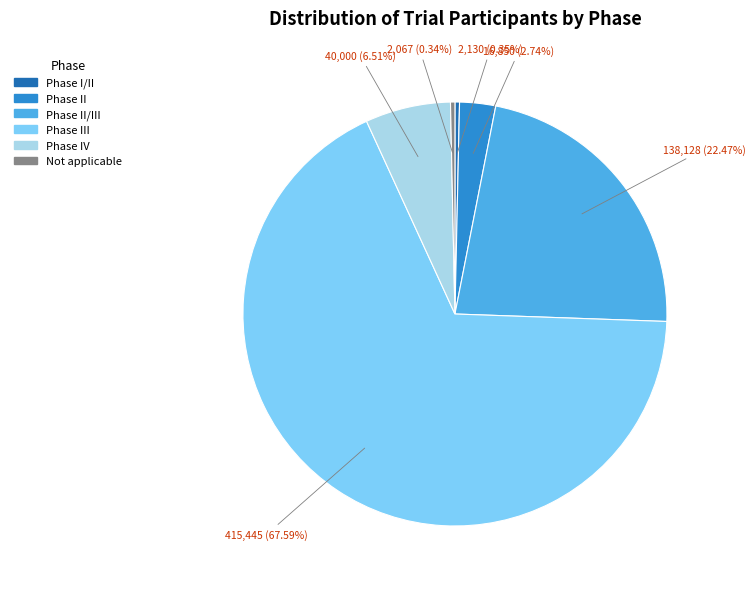

Is there any slice that represents more than half of the pie?

Yes